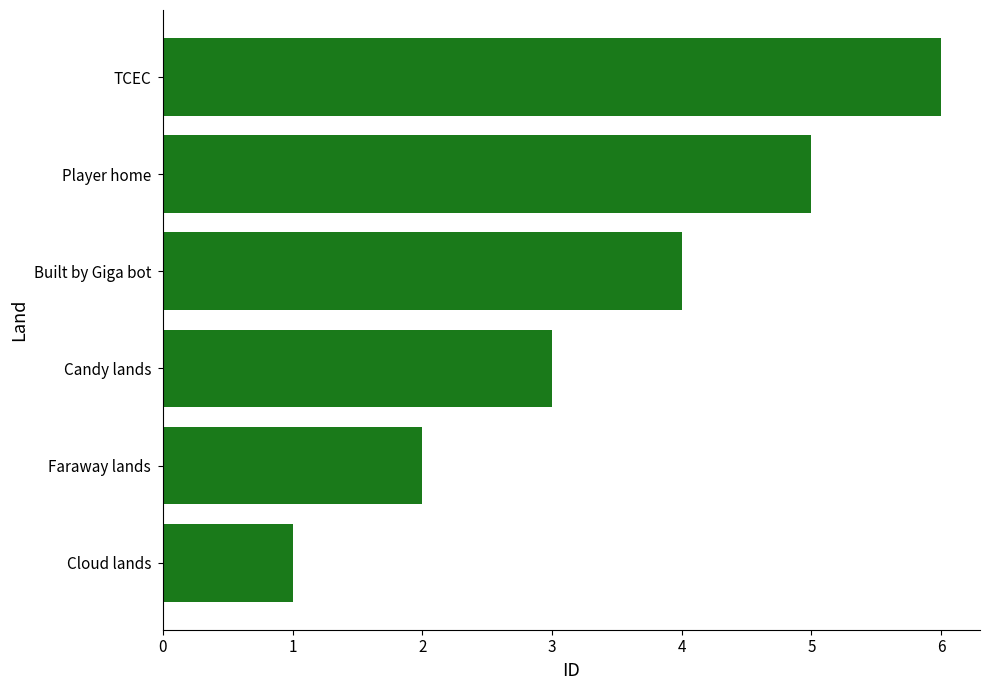

Which has a higher value, Built by Giga bot or TCEC?

TCEC